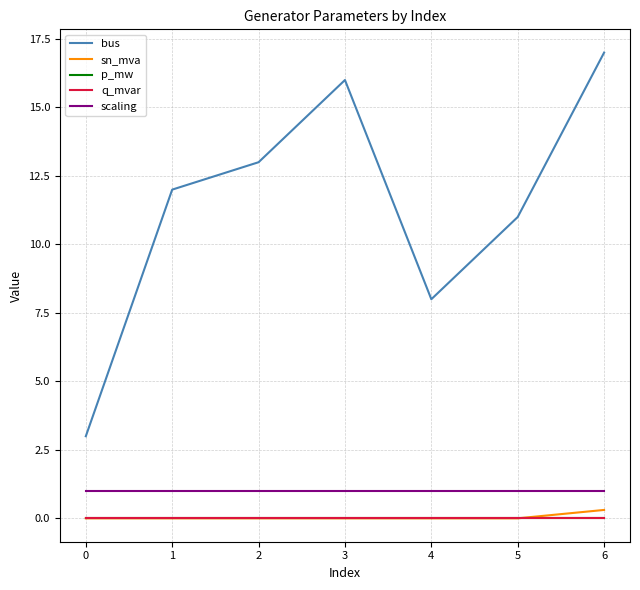

True or false: p_mw and q_mvar intersect in this chart.

False